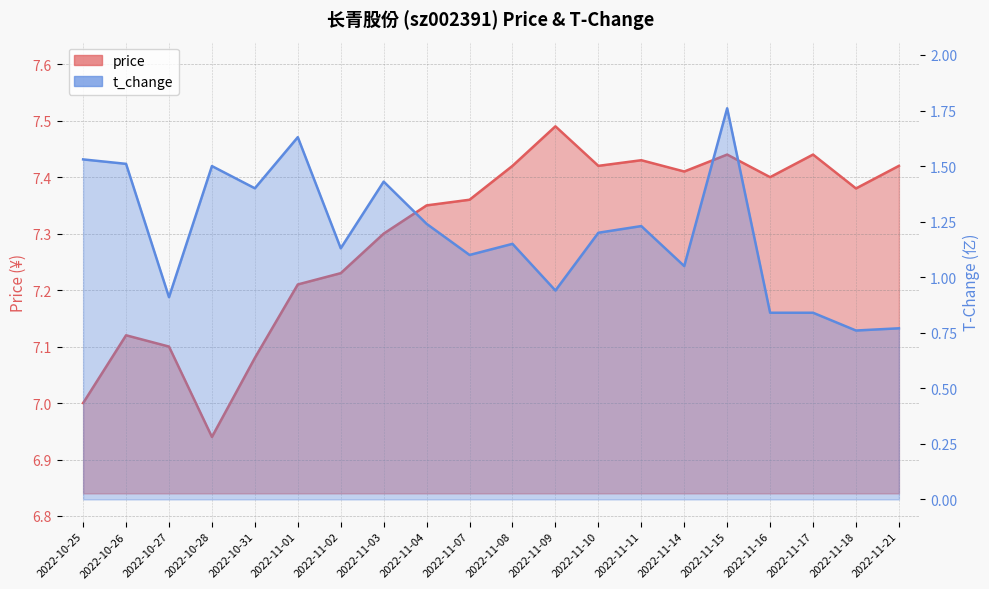

How many data points in t_change are less than 1?

6